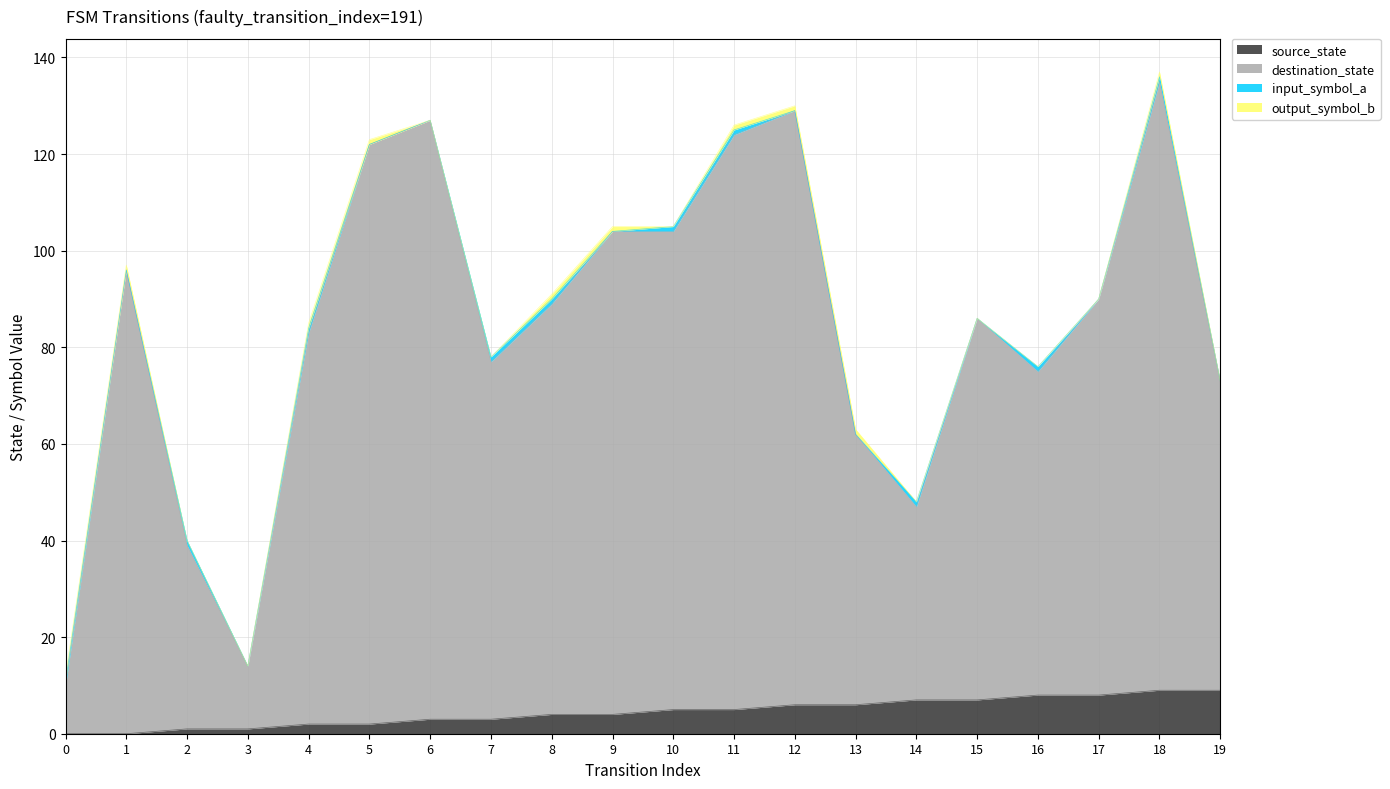

How many data points in source_state are above 5?

8